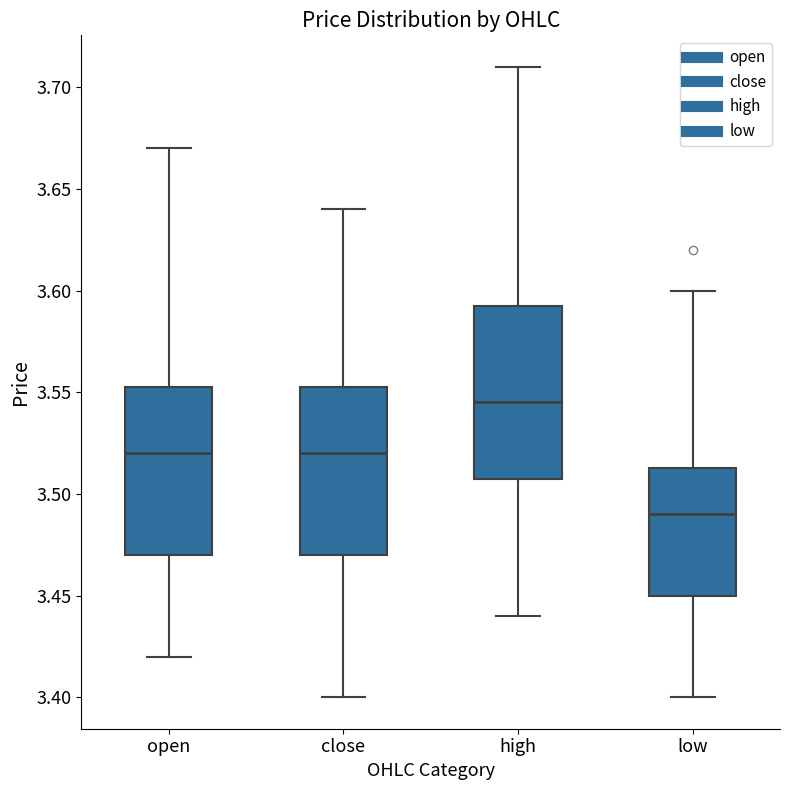

Where does the lower whisker of the box for open end on the y-axis? The values are not printed on the chart, so give them approximately, as read against the axis.

3.420